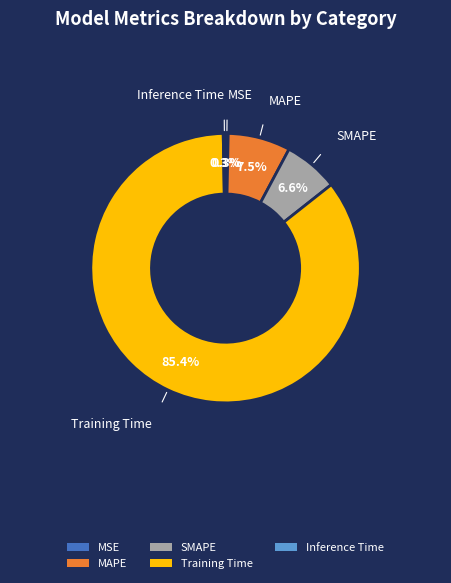

Count the number of slices in the pie.

5